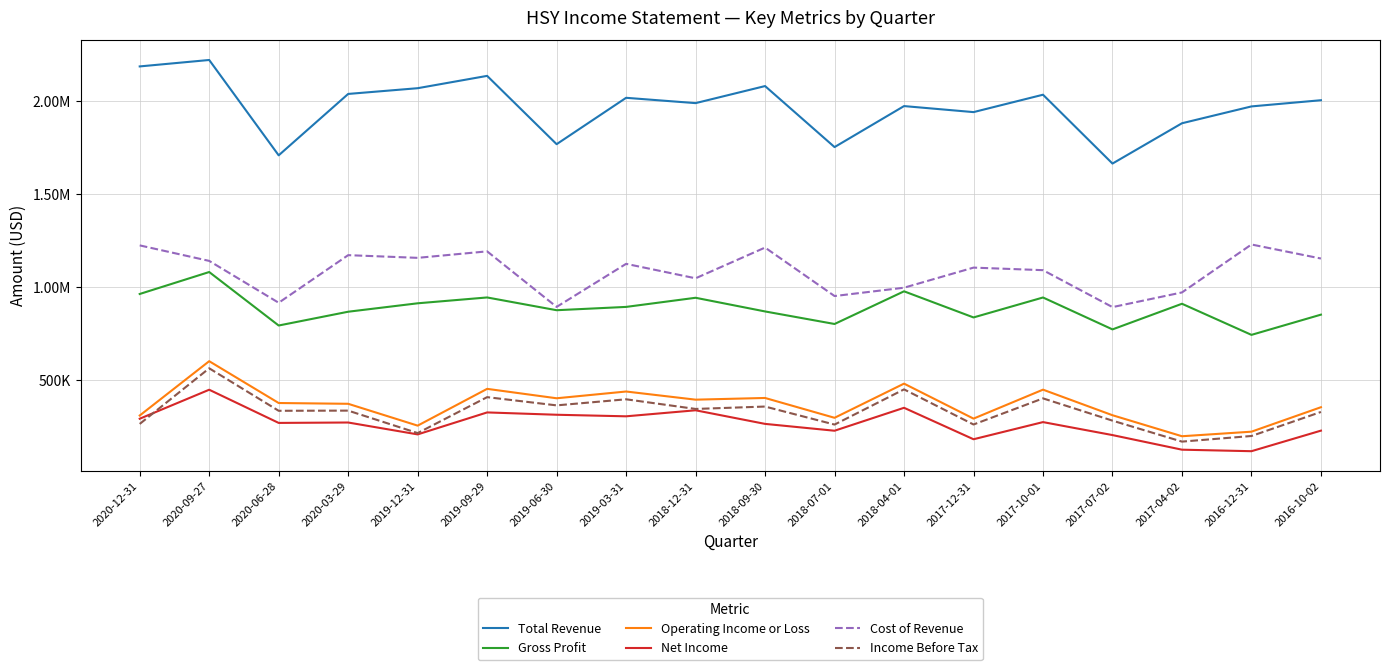

True or false: Cost of Revenue and Gross Profit cross at least once.

False